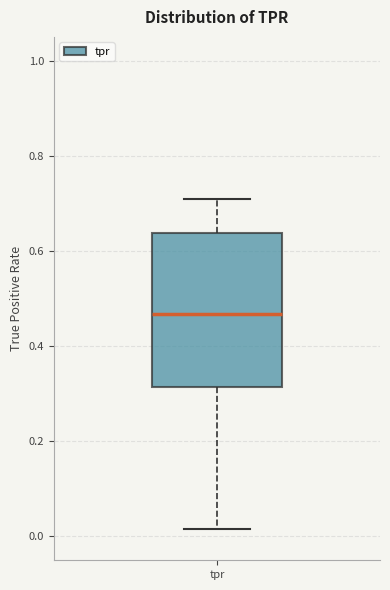

Transcribe this box plot: give where the median line is, the range the box spans, and where the two whiskers end, as read against the y-axis. The values are not printed on the chart, so give them approximately, as read against the axis.

median 0.46, box 0.32 to 0.64, whiskers 0.02 to 0.70